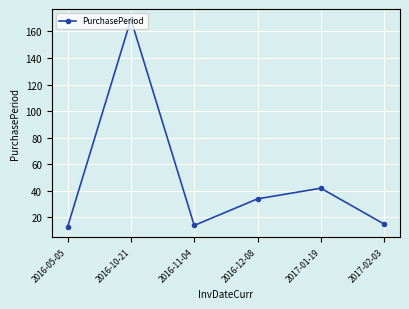

What is the value of the 2nd point from the left?

169